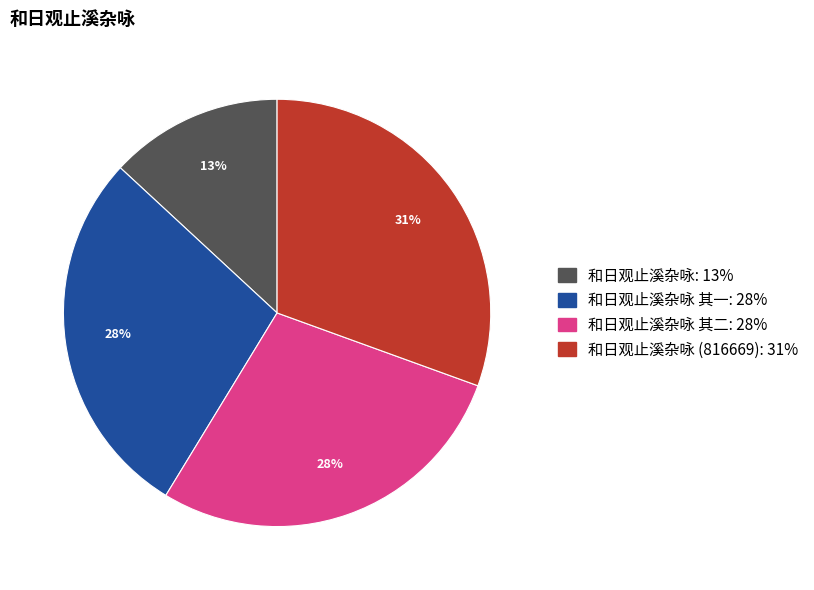

Is 和日观止溪杂咏 其一: 28% the majority of the pie?

No